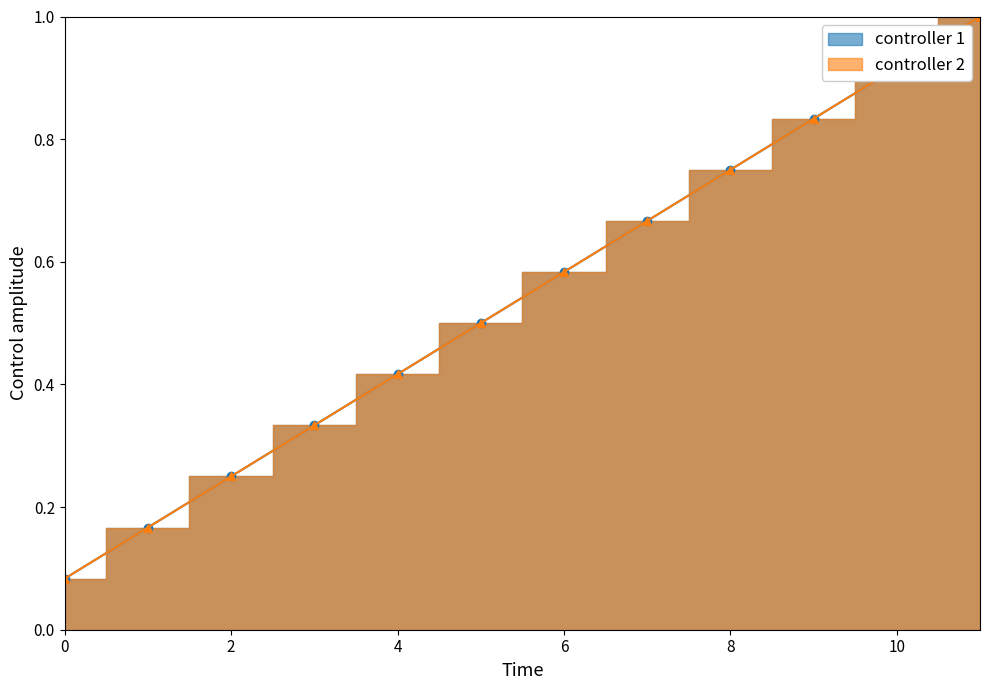

What is the difference between the controller 1 values at 0 and 10?

0.8